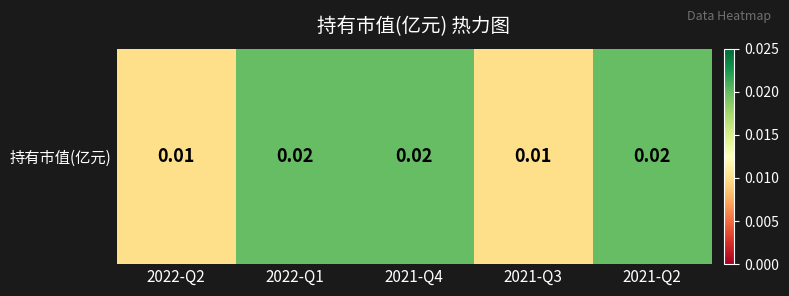

Rank the categories by value from lowest to highest.

2022-Q2, 2021-Q3, 2022-Q1, 2021-Q4, 2021-Q2